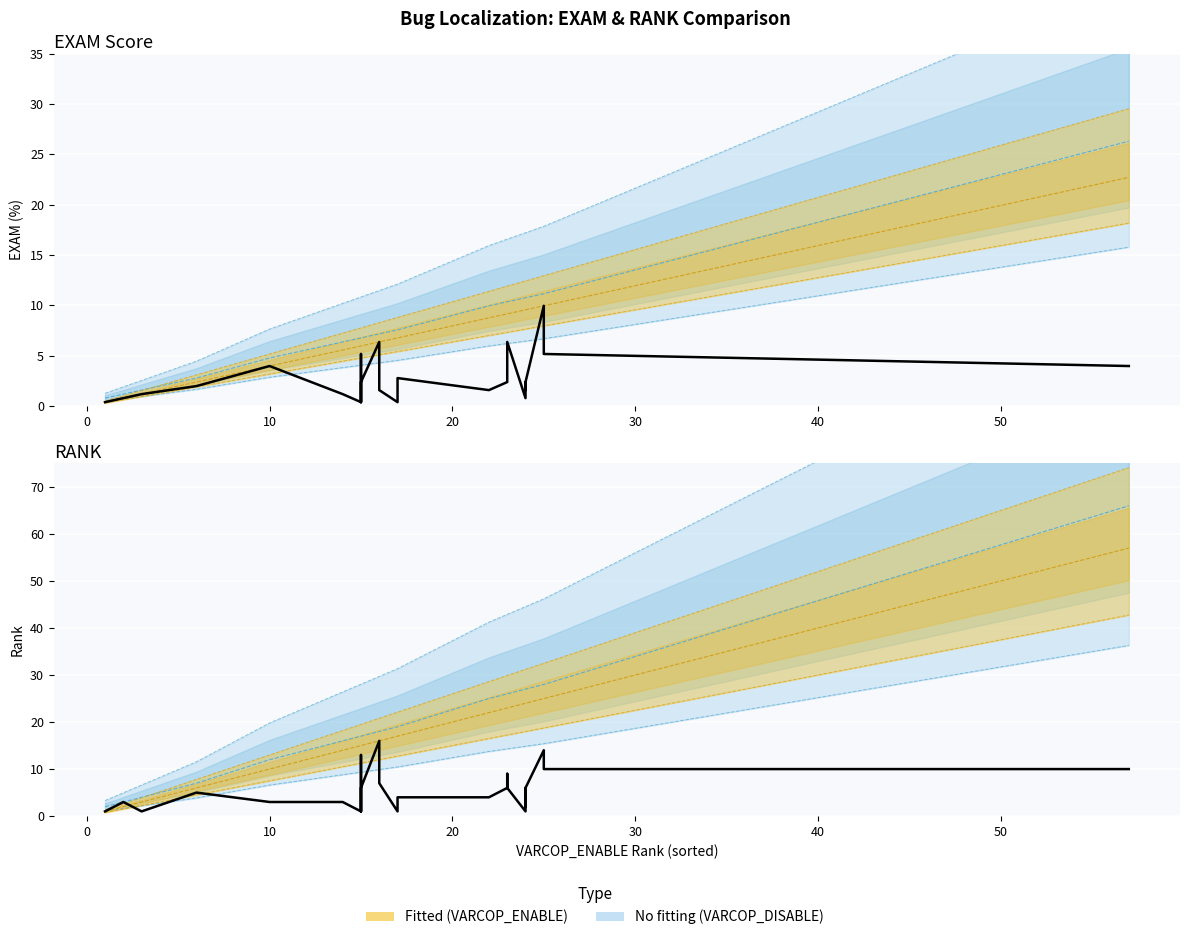

True or false: SBFL:EXAM and SBFL:RANK intersect in this chart.

True